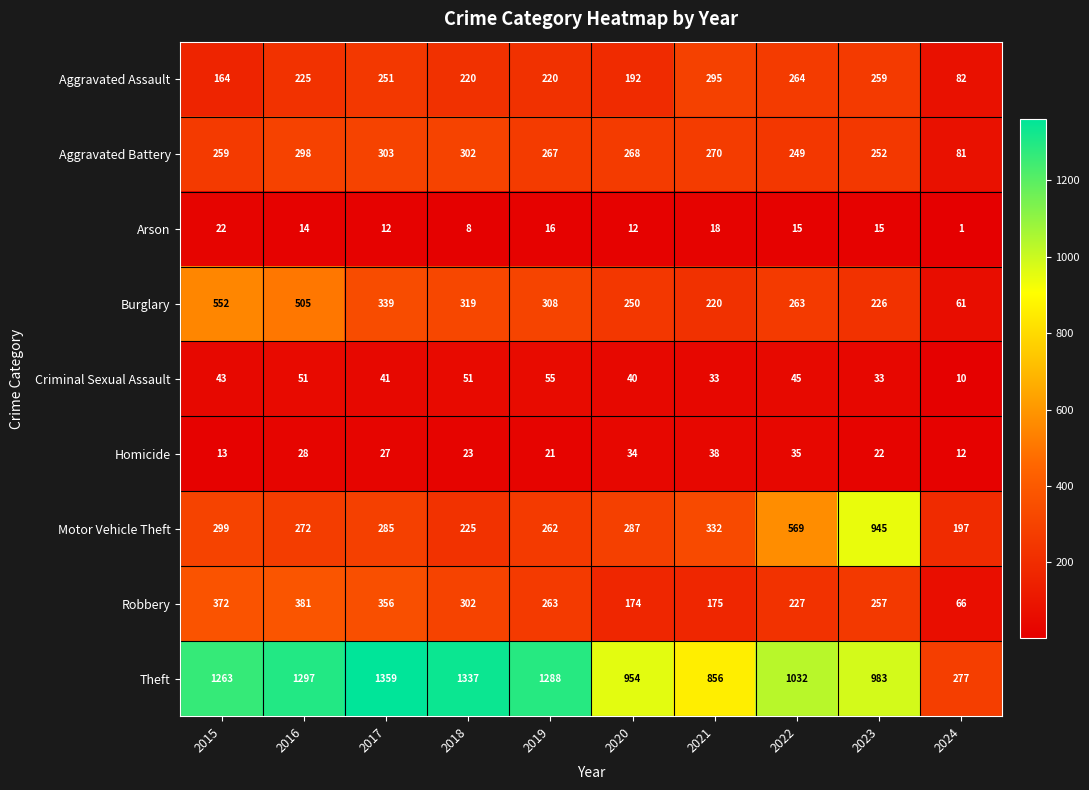

How many values in the Aggravated Assault series are below 225?

5